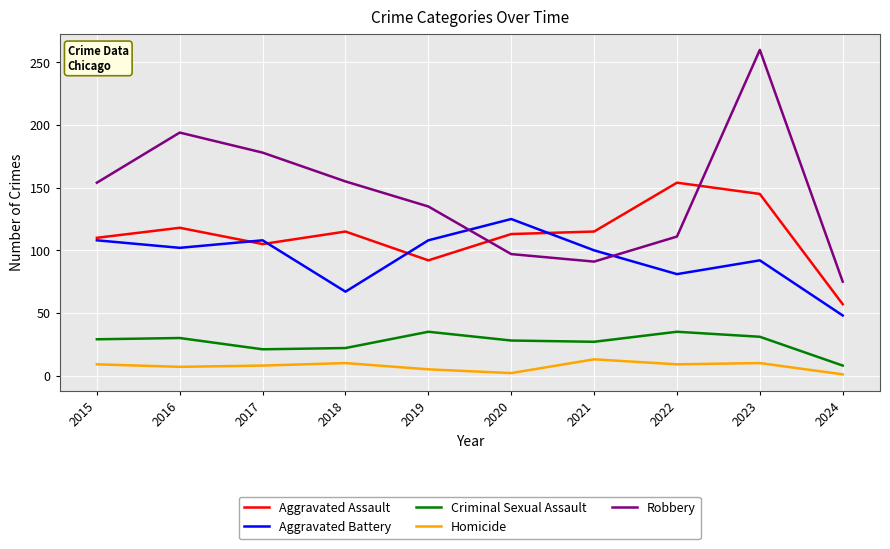

True or false: Robbery has more than 2 interior local peaks.

False